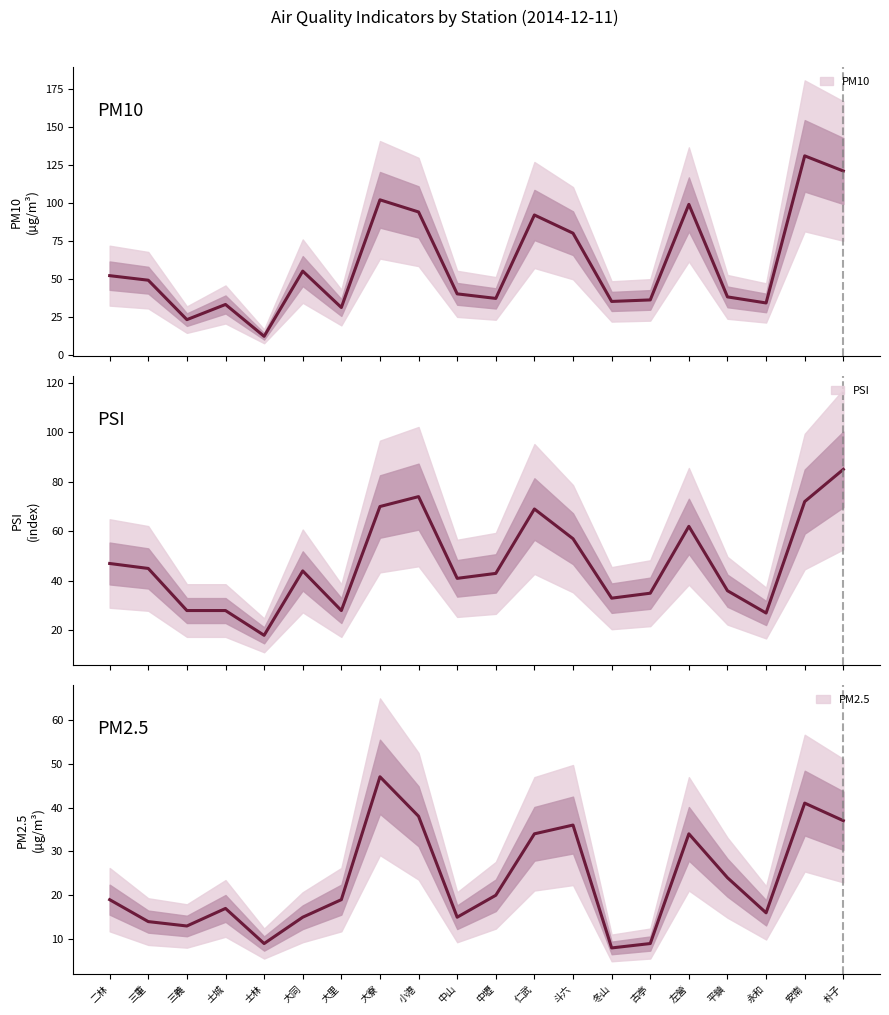

True or false: PM10 has a value of 48 at 古亭.

False